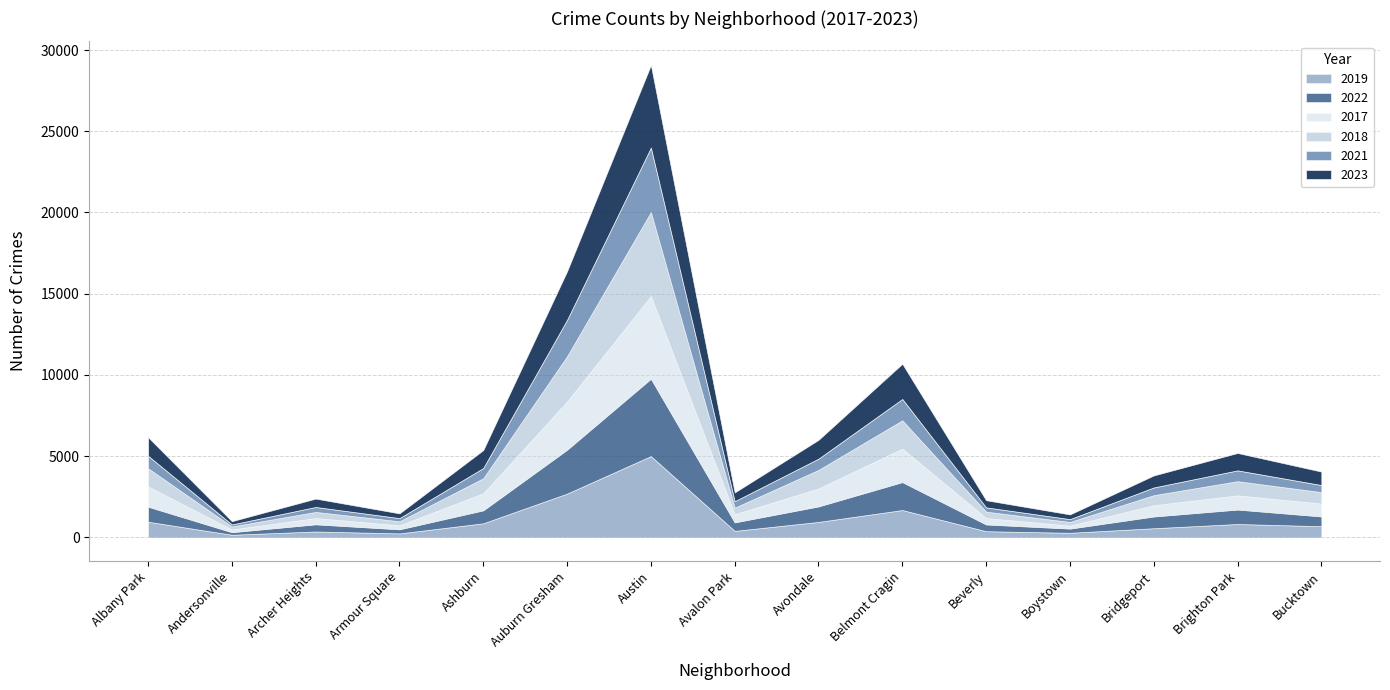

How many interior local peaks does the 2022 series have?

4